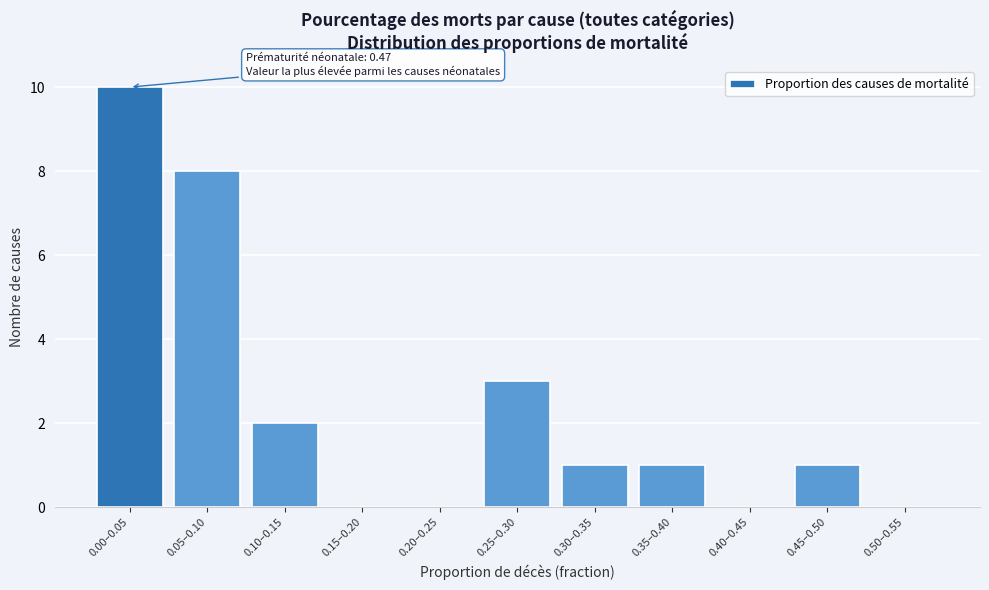

Reading right to left, what are all the values shown in this chart?

0.50–0.55=0	0.45–0.50=1	0.40–0.45=0	0.35–0.40=1	0.30–0.35=1	0.25–0.30=3	0.20–0.25=0	0.15–0.20=0	0.10–0.15=2	0.05–0.10=8	0.00–0.05=10